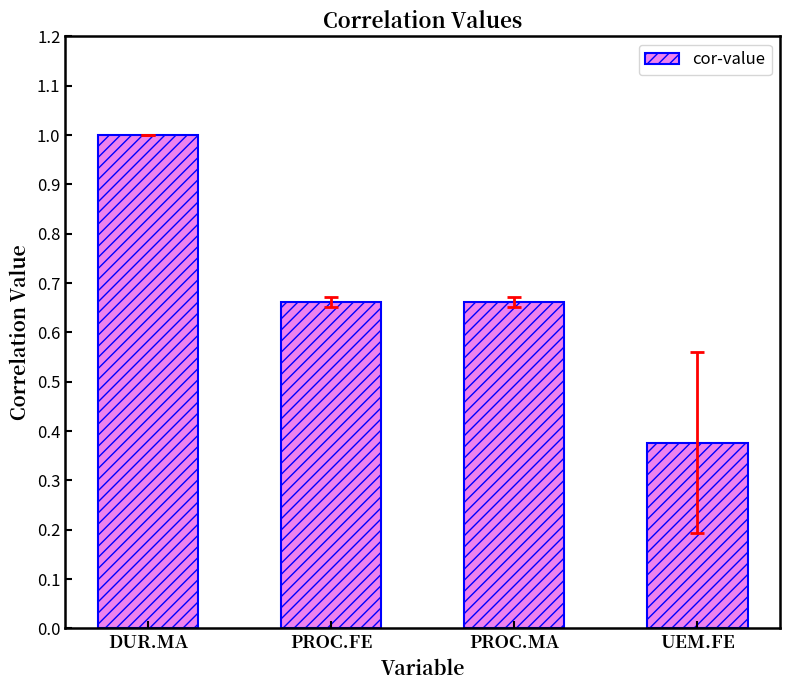

What is the difference between the values at DUR.MA and PROC.MA?

0.3